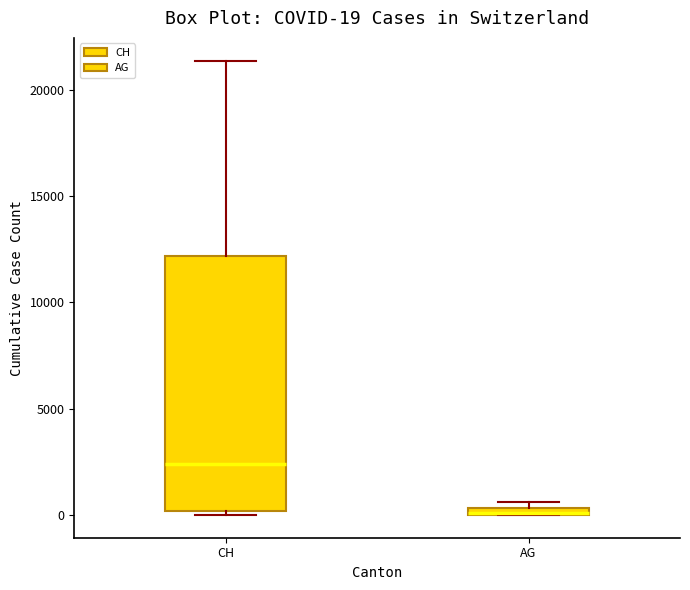

Which box is the tallest, from its lower edge to its upper edge?

CH